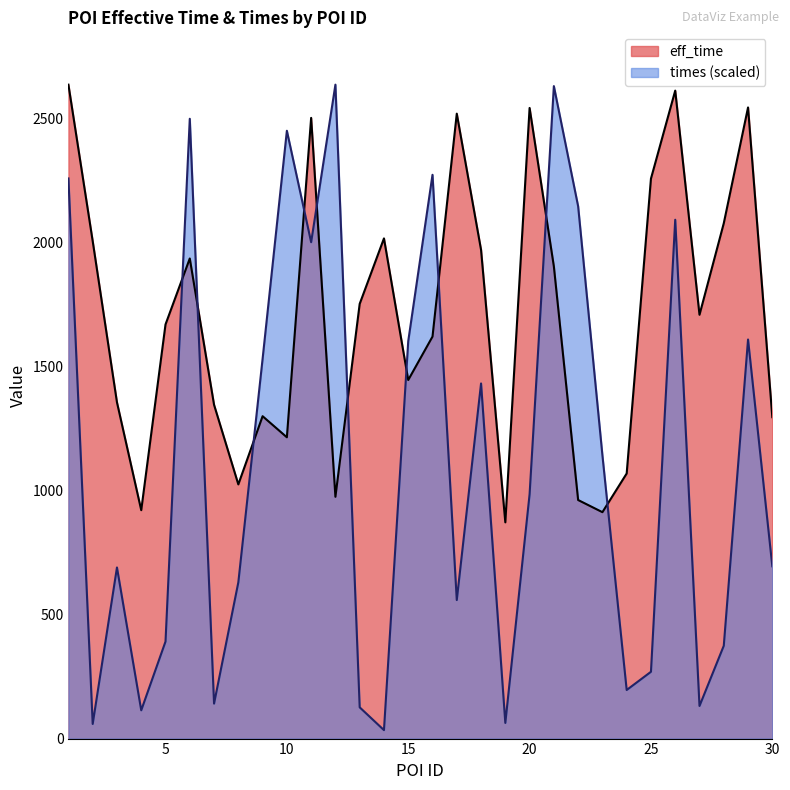

At 16, list the series in order from smallest to largest.

eff_time, times